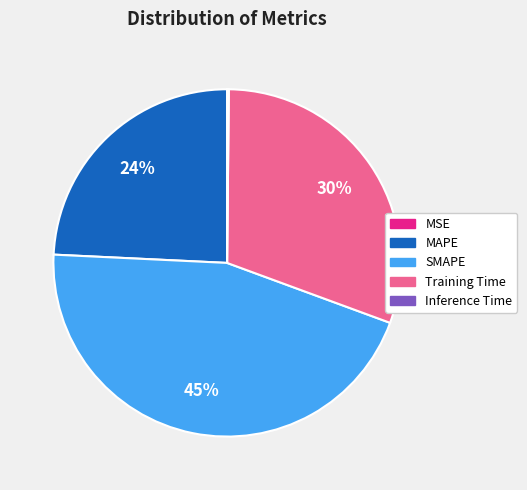

Is there any slice that represents more than half of the pie?

No